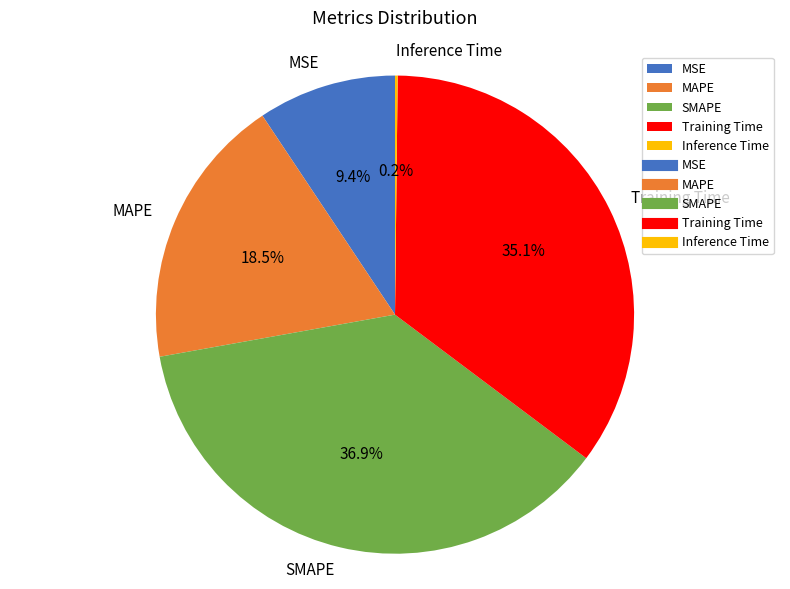

The MSE slice represents 1% of the pie. True or false?

False